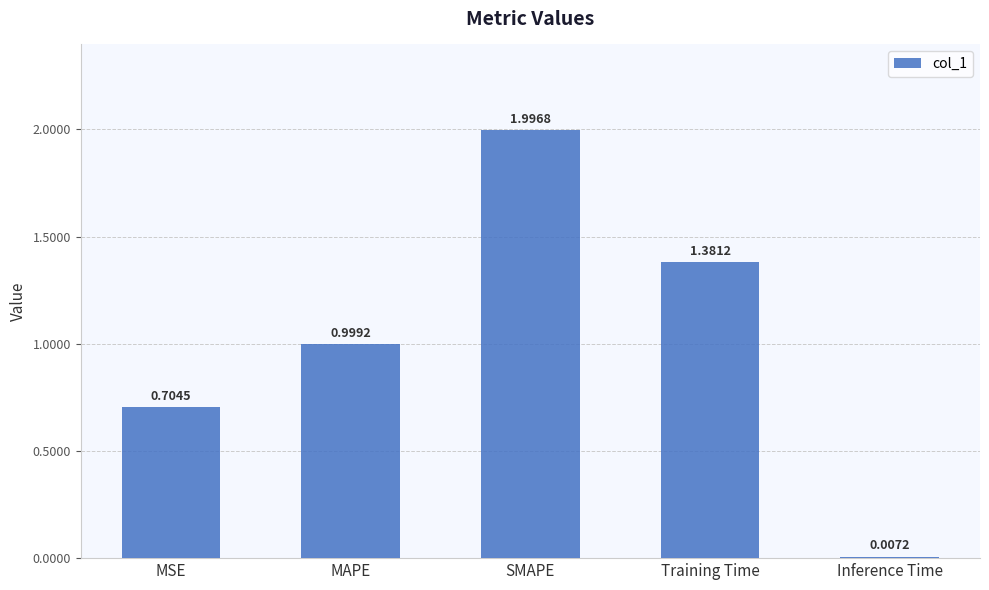

At which label is the value closest to 1?

MAPE